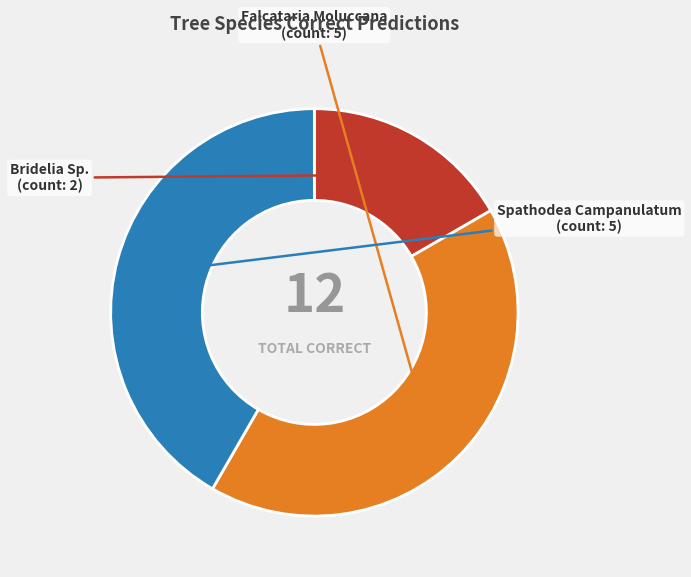

Is there a majority slice in this chart?

No